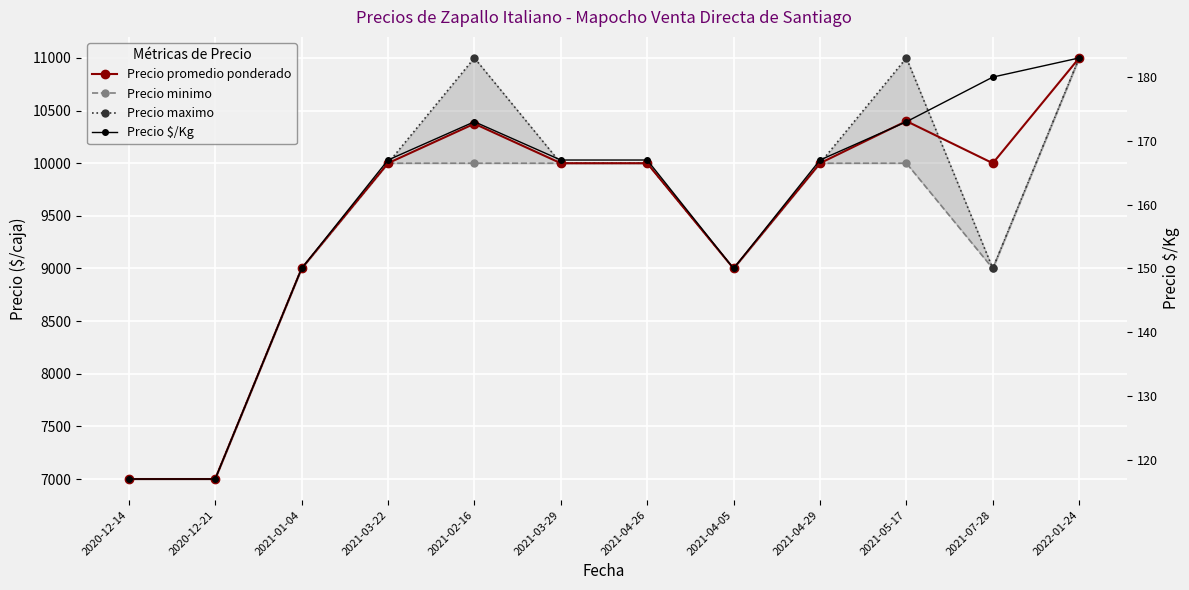

What is the sum of the Precio maximo values at 2021-04-26 and 2021-03-29?

20000